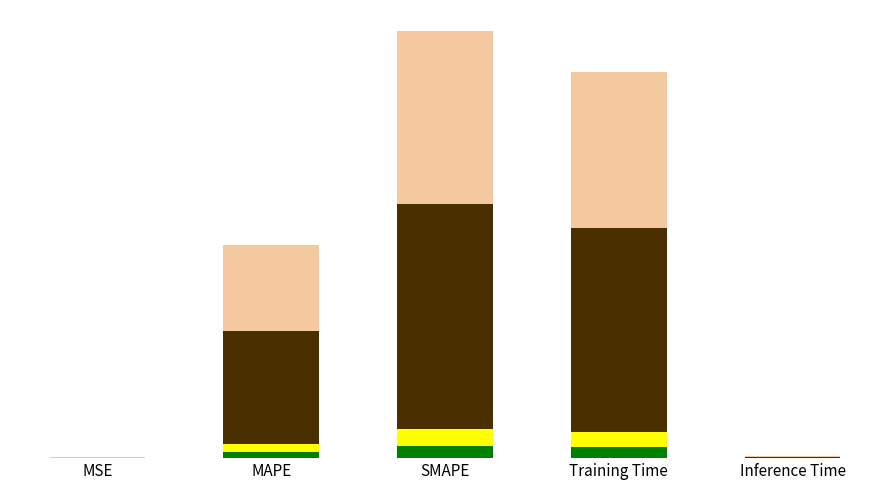

Are the bars horizontal?

No